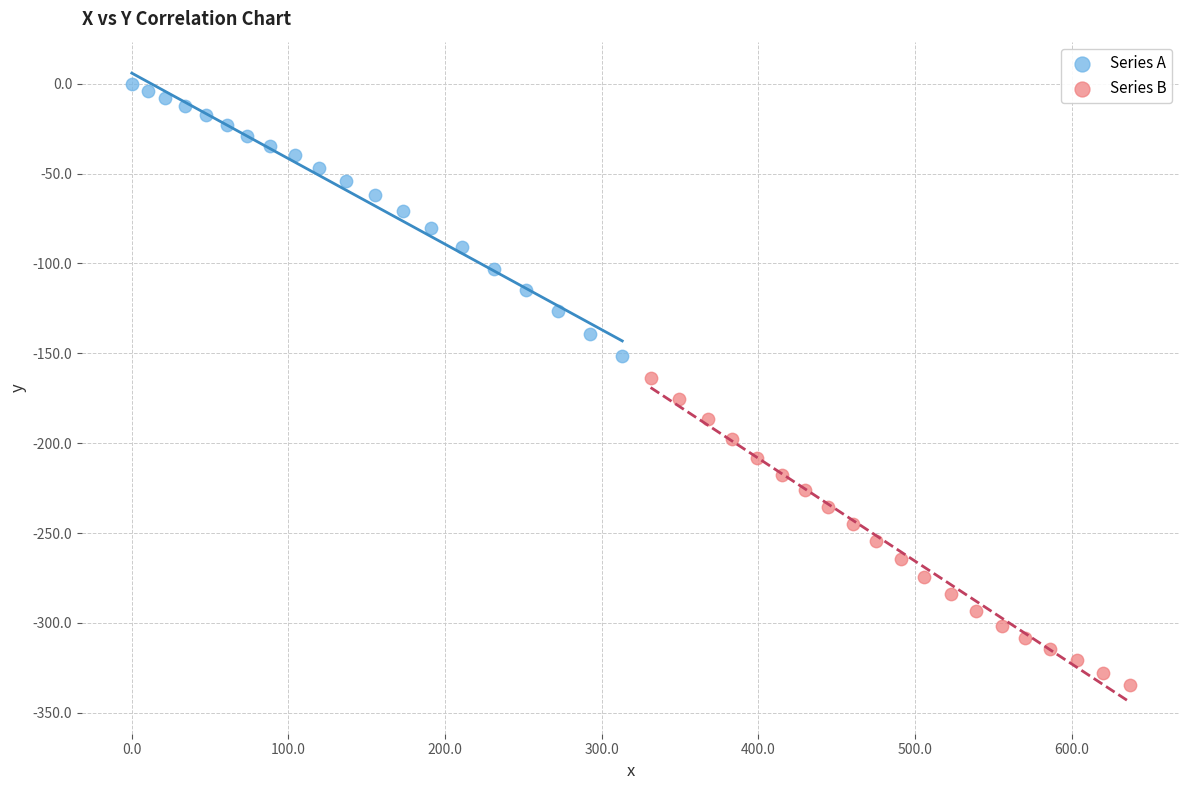

What are all the series names shown in the legend?

Series A, Series B